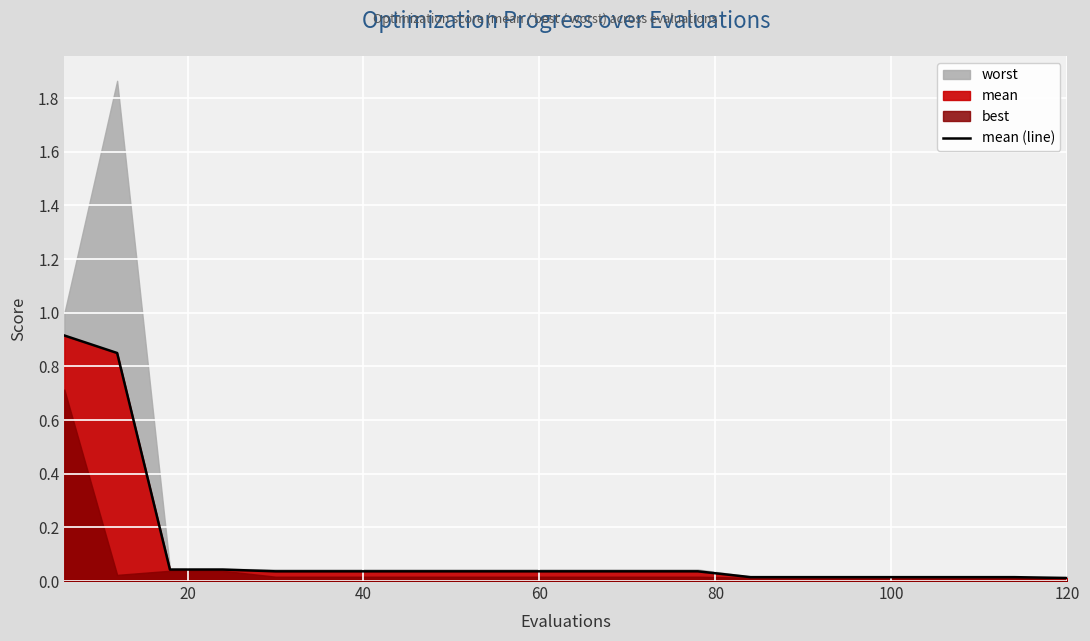

How many lines are shown in the chart?

1